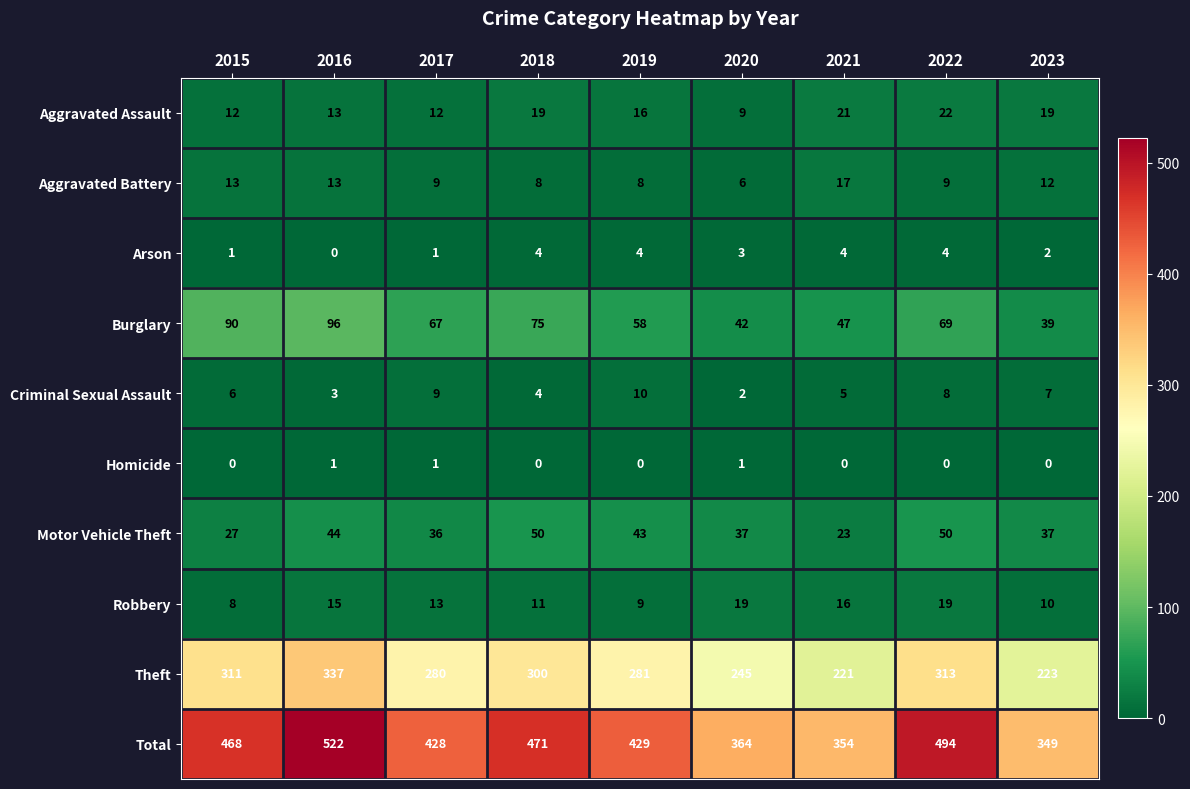

Rank the series by their maximum value, from highest to lowest.

Total, Theft, Burglary, Motor Vehicle Theft, Aggravated Assault, Robbery, Aggravated Battery, Criminal Sexual Assault, Arson, Homicide